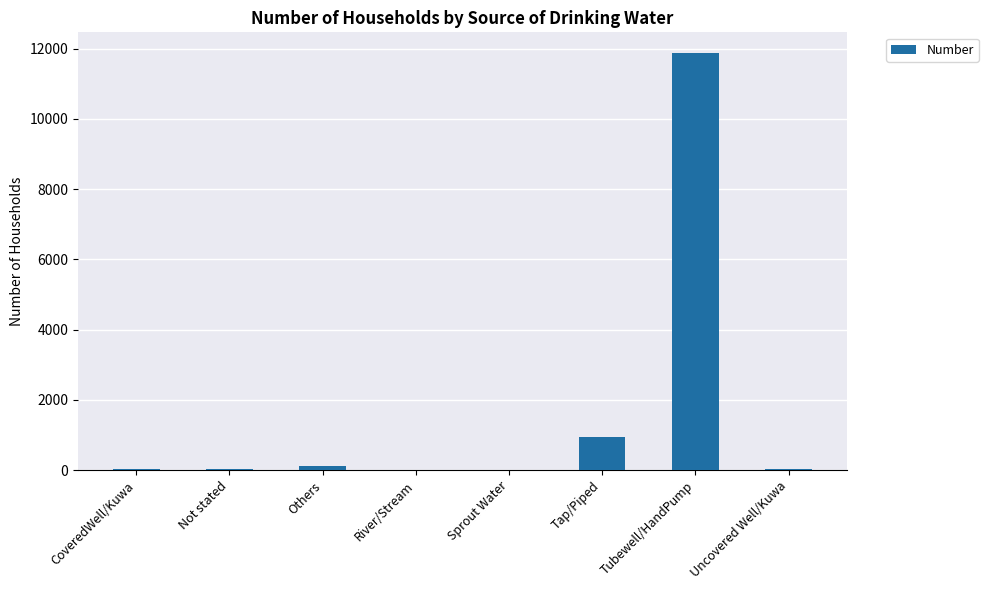

Between CoveredWell/Kuwa and Tubewell/HandPump, which is larger?

Tubewell/HandPump